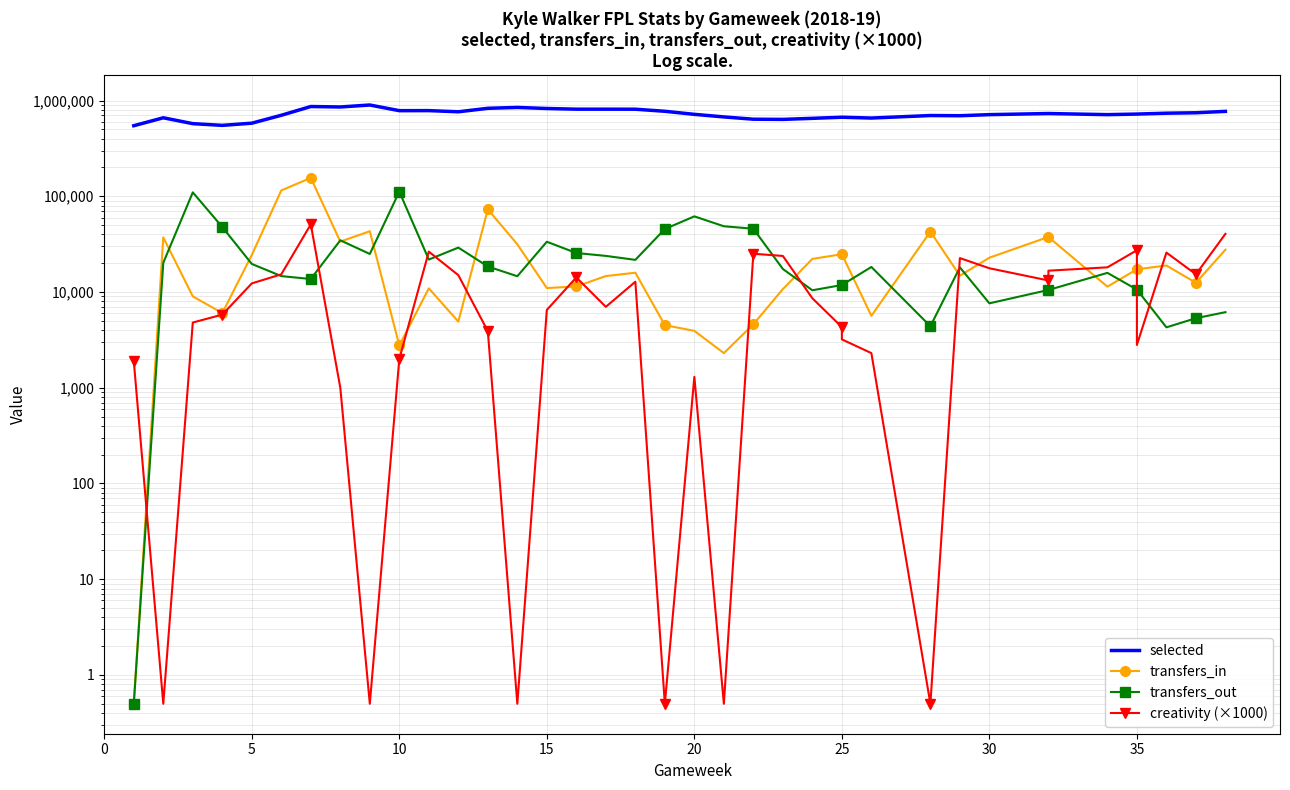

True or false: selected and transfers_out intersect in this chart.

False